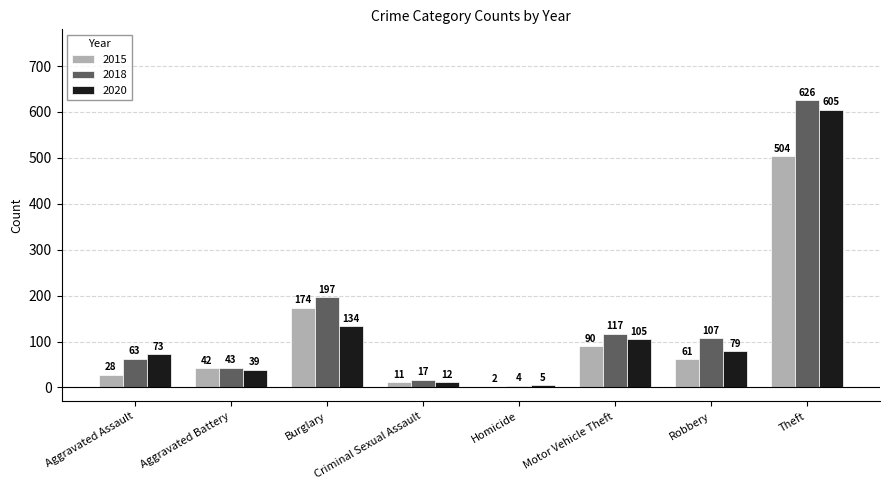

At which label does 2020 reach its peak?

Theft